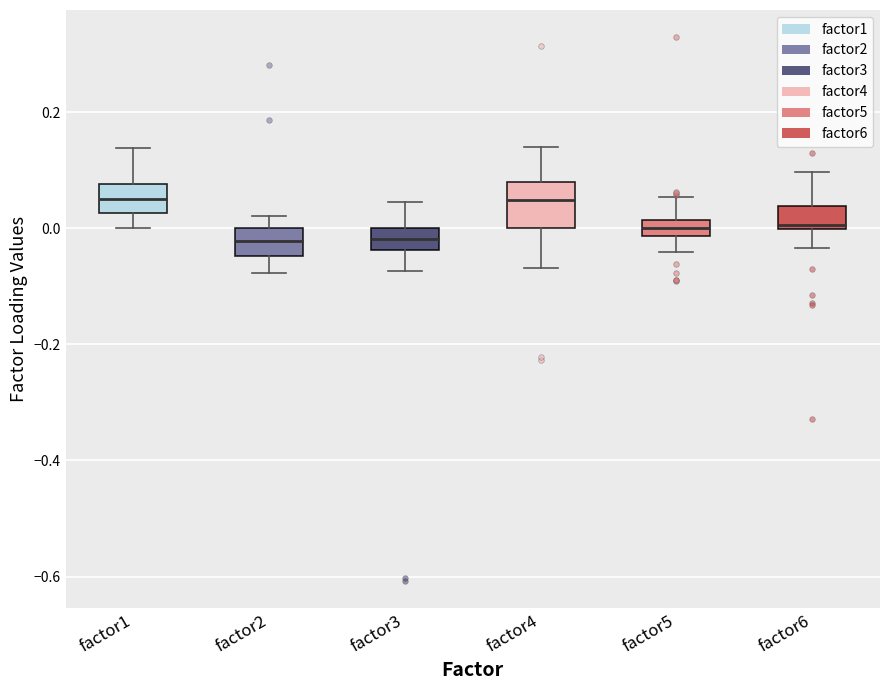

Which box is the tallest, from its lower edge to its upper edge?

factor4